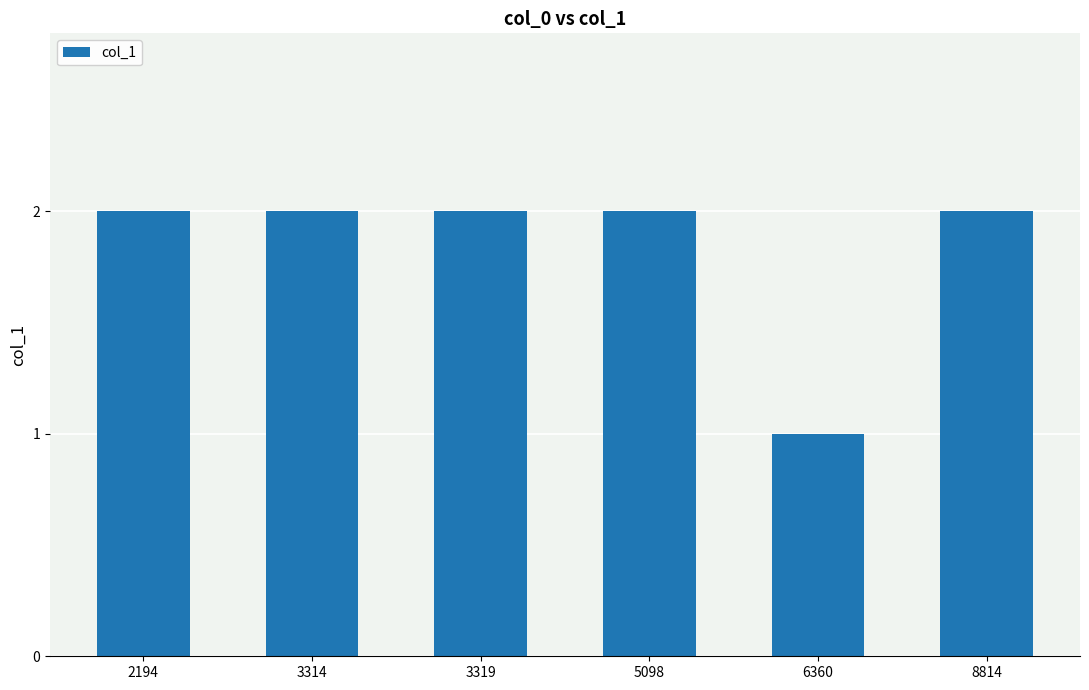

Is it true that the value at 6360 is 2?

False